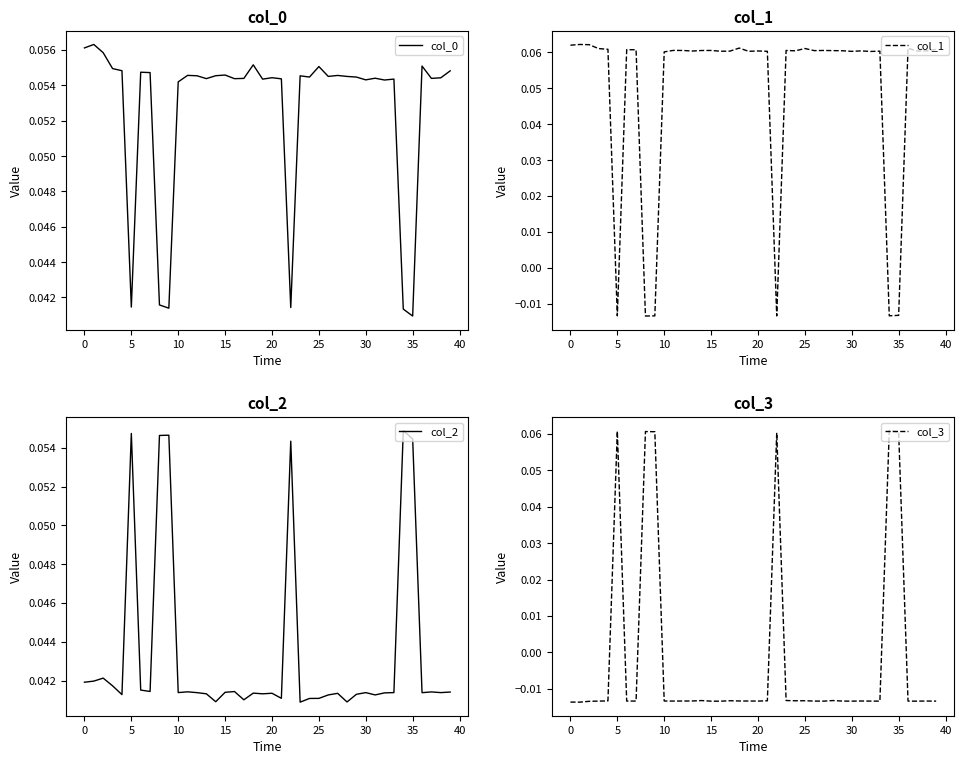

Reading left to right, extract all data points from this chart.

col_0: 0.1	0.1	0.1	0.1	0.1	0.0	0.1	0.1	0.0	0.0	0.1	0.1	0.1	0.1	0.1	0.1	0.1	0.1	0.1	0.1	0.1	0.1	0.0	0.1	0.1	0.1	0.1	0.1	0.1	0.1	0.1	0.1	0.1	0.1	0.0	0.0	0.1	0.1	0.1	0.1
col_1: 0.1	0.1	0.1	0.1	0.1	-0.0	0.1	0.1	-0.0	-0.0	0.1	0.1	0.1	0.1	0.1	0.1	0.1	0.1	0.1	0.1	0.1	0.1	-0.0	0.1	0.1	0.1	0.1	0.1	0.1	0.1	0.1	0.1	0.1	0.1	-0.0	-0.0	0.1	0.1	0.1	0.1
col_2: 0.0	0.0	0.0	0.0	0.0	0.1	0.0	0.0	0.1	0.1	0.0	0.0	0.0	0.0	0.0	0.0	0.0	0.0	0.0	0.0	0.0	0.0	0.1	0.0	0.0	0.0	0.0	0.0	0.0	0.0	0.0	0.0	0.0	0.0	0.1	0.1	0.0	0.0	0.0	0.0
col_3: -0.0	-0.0	-0.0	-0.0	-0.0	0.1	-0.0	-0.0	0.1	0.1	-0.0	-0.0	-0.0	-0.0	-0.0	-0.0	-0.0	-0.0	-0.0	-0.0	-0.0	-0.0	0.1	-0.0	-0.0	-0.0	-0.0	-0.0	-0.0	-0.0	-0.0	-0.0	-0.0	-0.0	0.1	0.1	-0.0	-0.0	-0.0	-0.0